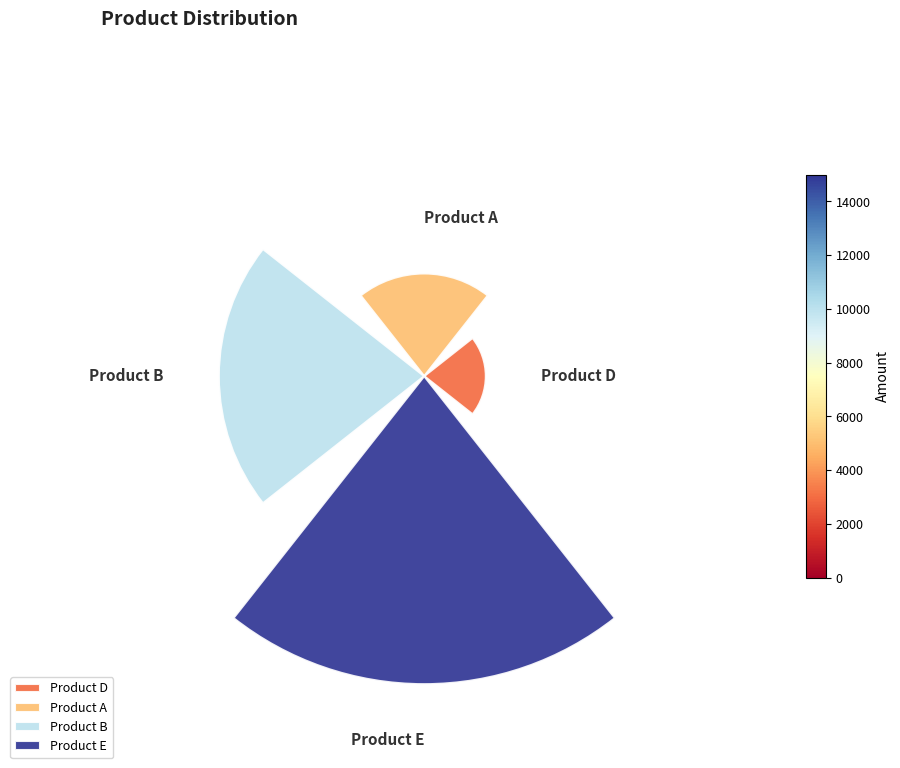

To the nearest percent, what percentage of the pie is Product B?

30%